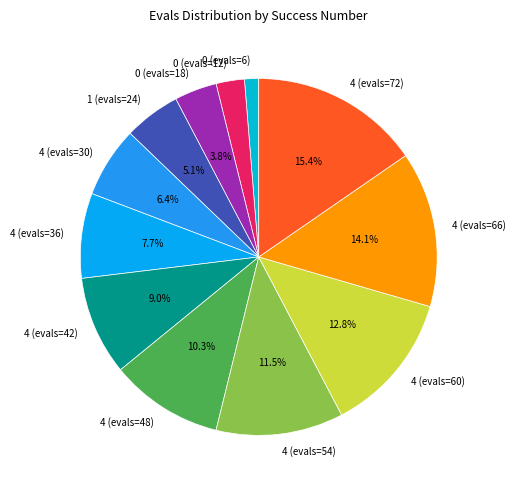

To the nearest percent, what is the average slice percentage?

8%